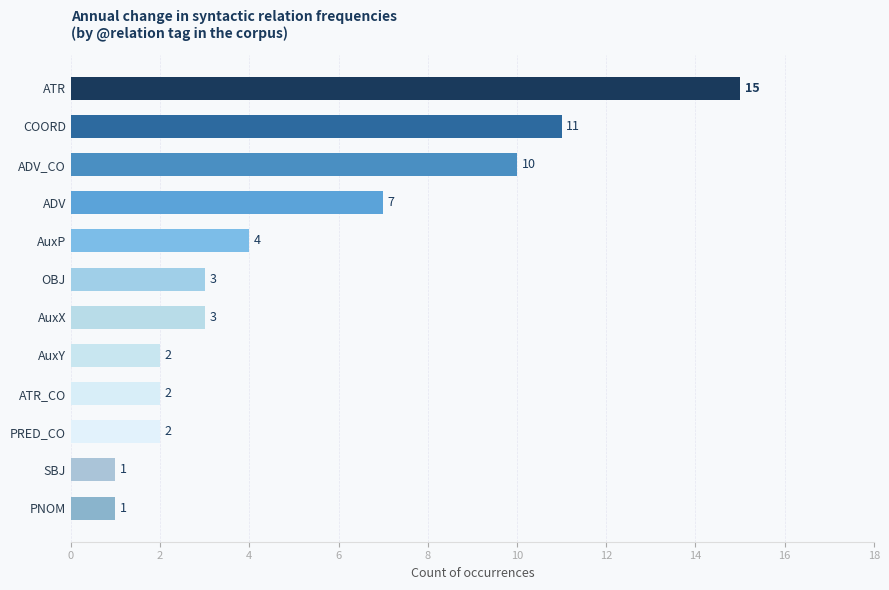

What is the value of the 8th bar from the top?

2